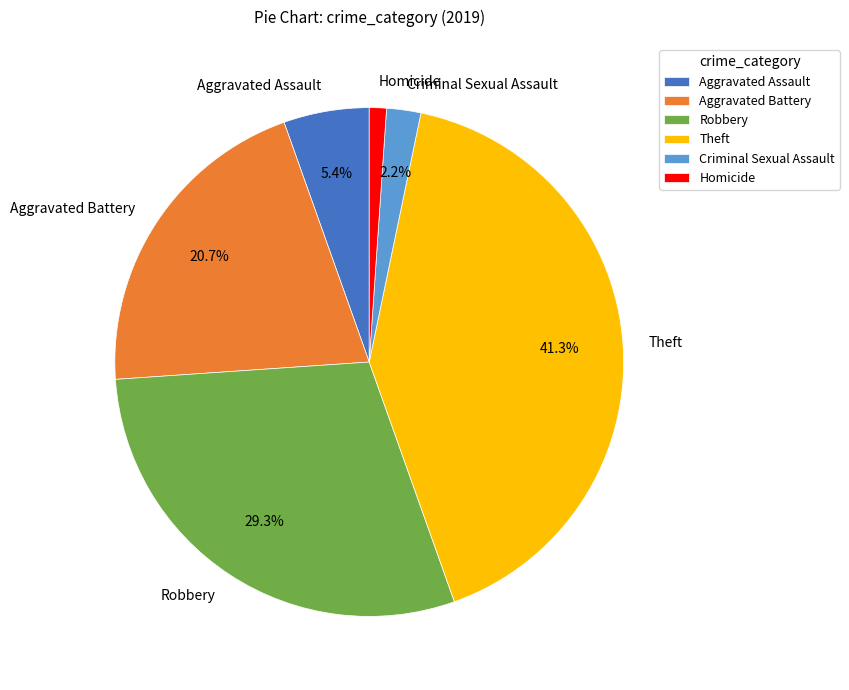

What portion of the pie excludes Criminal Sexual Assault?

97.8%